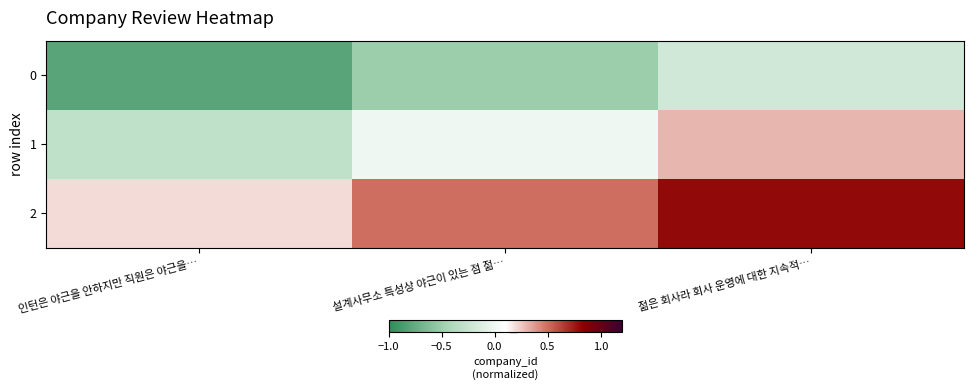

Which has a higher value, 인턴은 야근을 안하지만 직원은 야근을… or 설계사무소 특성상 야근이 있는 점 젊…?

설계사무소 특성상 야근이 있는 점 젊…